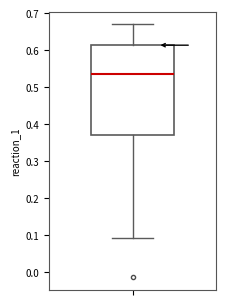

Transcribe this box plot: give where the median line is, the range the box spans, and where the two whiskers end, as read against the y-axis. The values are not printed on the chart, so give them approximately, as read against the axis.

median 0.54, box 0.37 to 0.61, whiskers 0.09 to 0.67